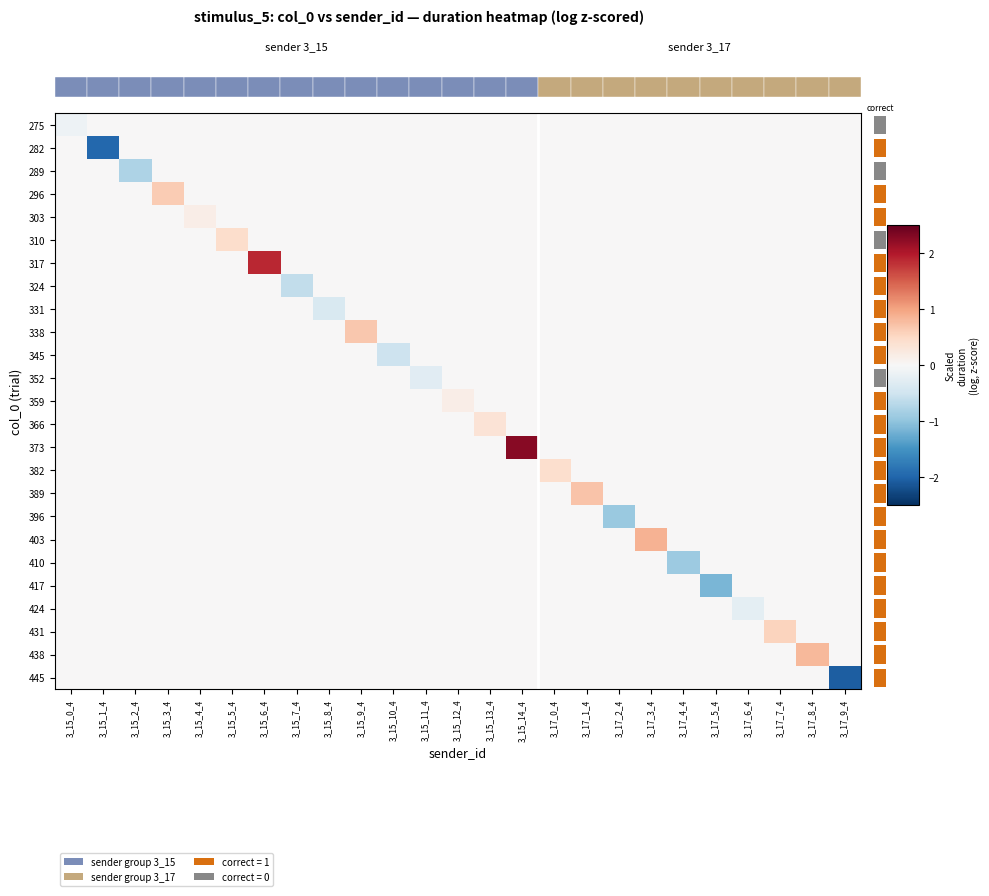

The 403 series shows 0.0 at 3_15_0_4. True or false?

True